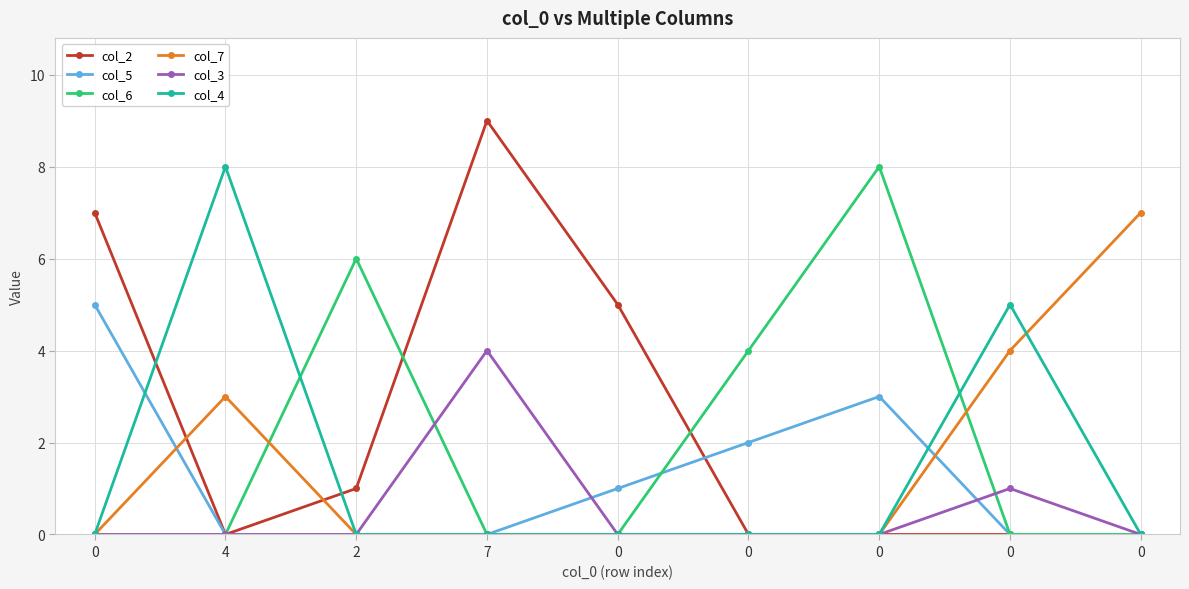

Between 0 and 0, which series saw the biggest shift?

col_2